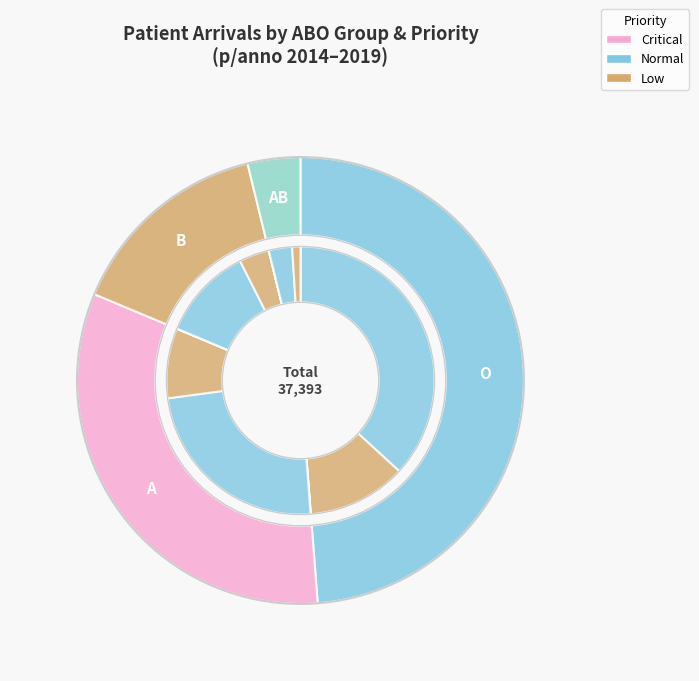

Do O Critical and B Critical together represent more than half of the pie?

No